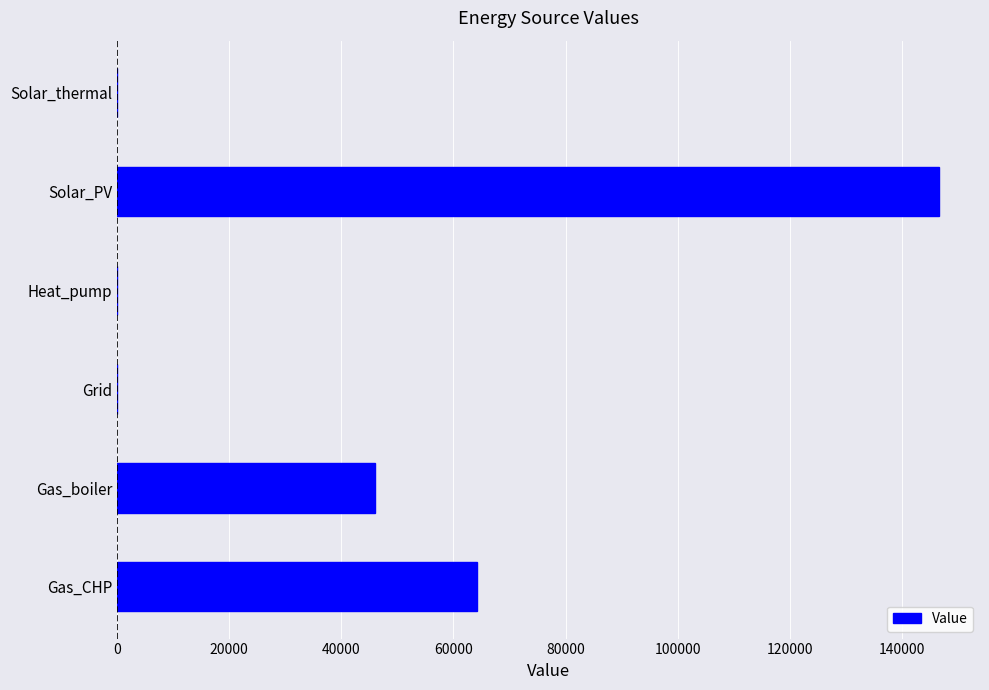

Reading bottom to top, extract all data points from this chart.

Gas_CHP=64133.3	Gas_boiler=46030.4	Grid=0.0	Heat_pump=0.0	Solar_PV=146595.7	Solar_thermal=0.0